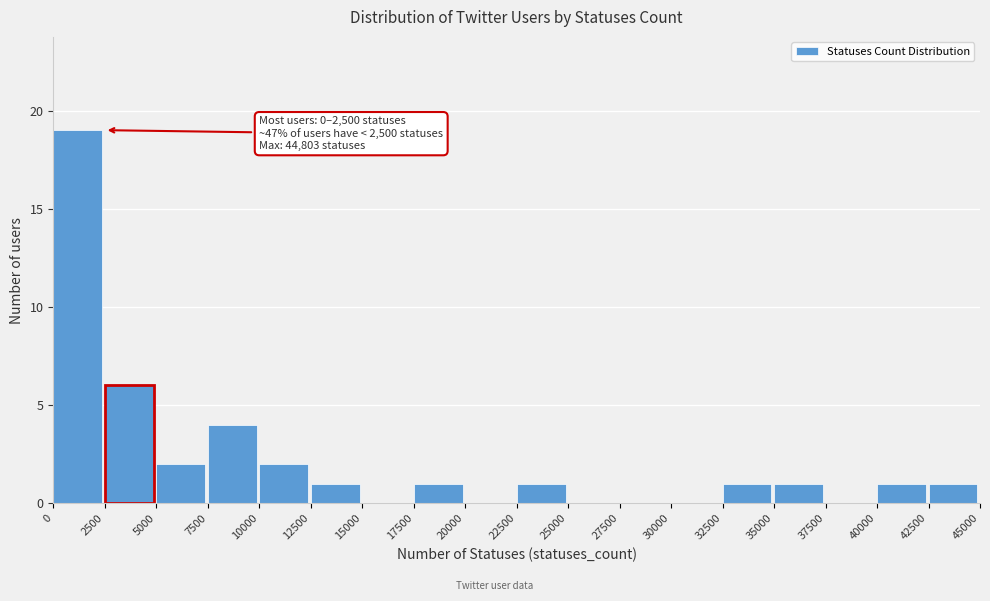

Which range on the x-axis has the tallest bar?

0 to 2500